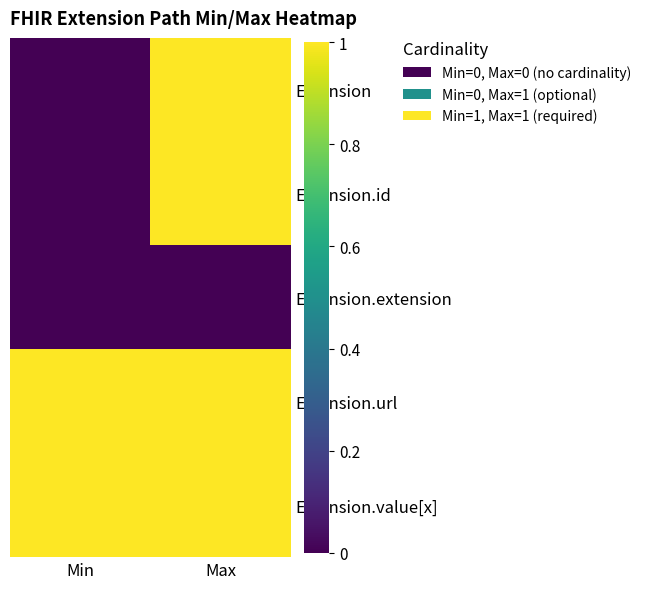

Reading left to right, list all the values displayed in this chart.

Extension: Min=0	Max=1
Extension.id: Min=0	Max=1
Extension.extension: Min=0	Max=0
Extension.url: Min=1	Max=1
Extension.value[x]: Min=1	Max=1